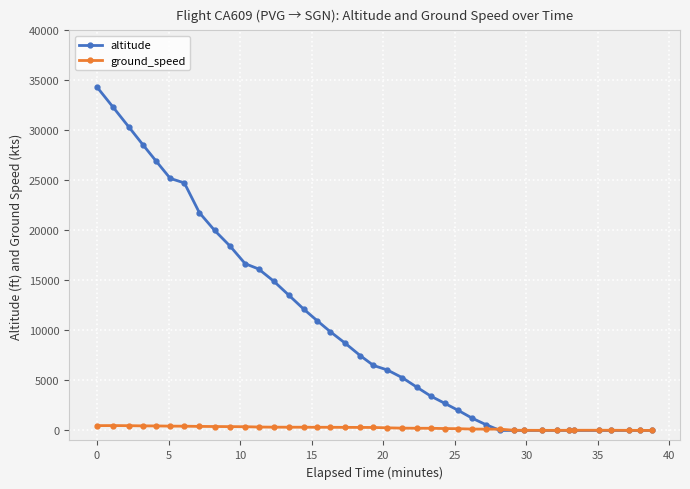

Rank the series by their average value, from highest to lowest.

altitude, ground_speed